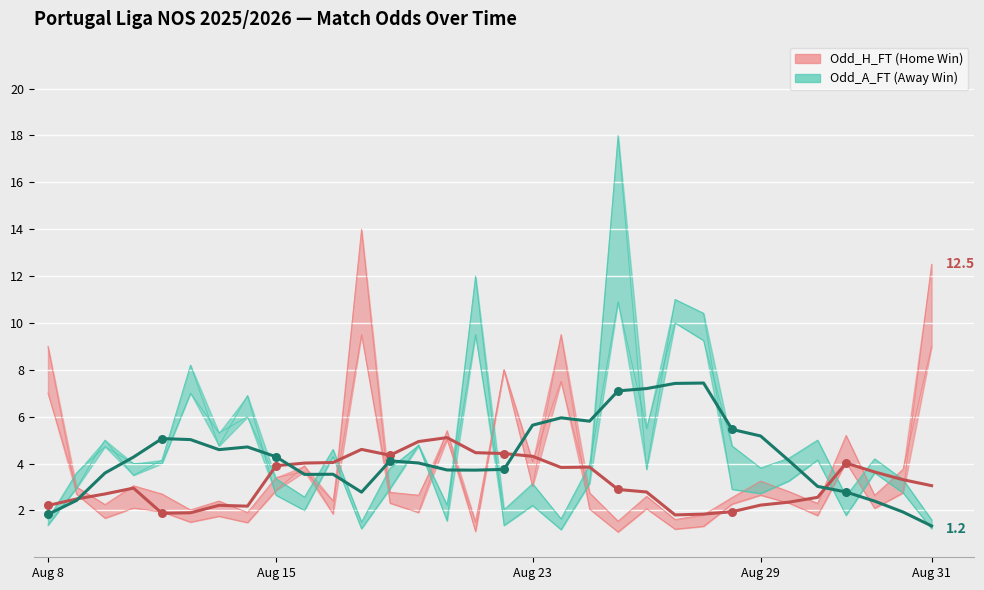

Which series reaches the minimum Y coordinate?

Odd_H_FT